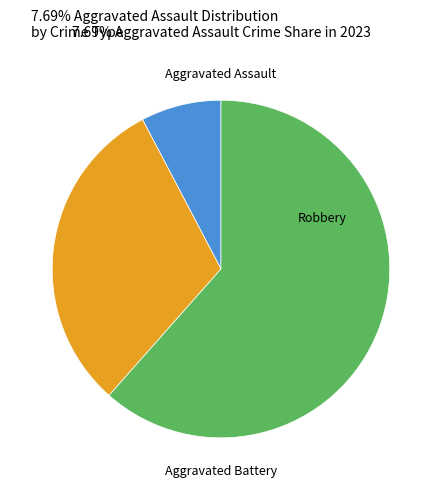

To the nearest percent, what is the difference between the Aggravated Battery and Aggravated Assault slice percentages?

23%